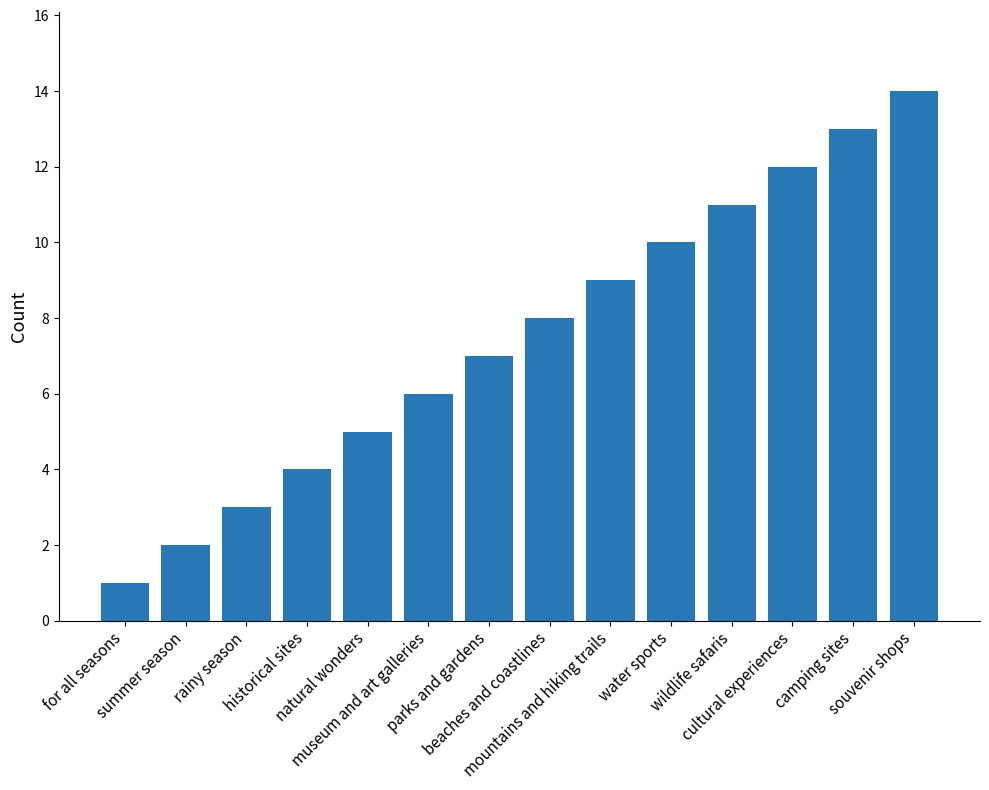

List the labels in order of value, smallest first.

for all seasons, summer season, rainy season, historical sites, natural wonders, museum and art galleries, parks and gardens, beaches and coastlines, mountains and hiking trails, water sports, wildlife safaris, cultural experiences, camping sites, souvenir shops